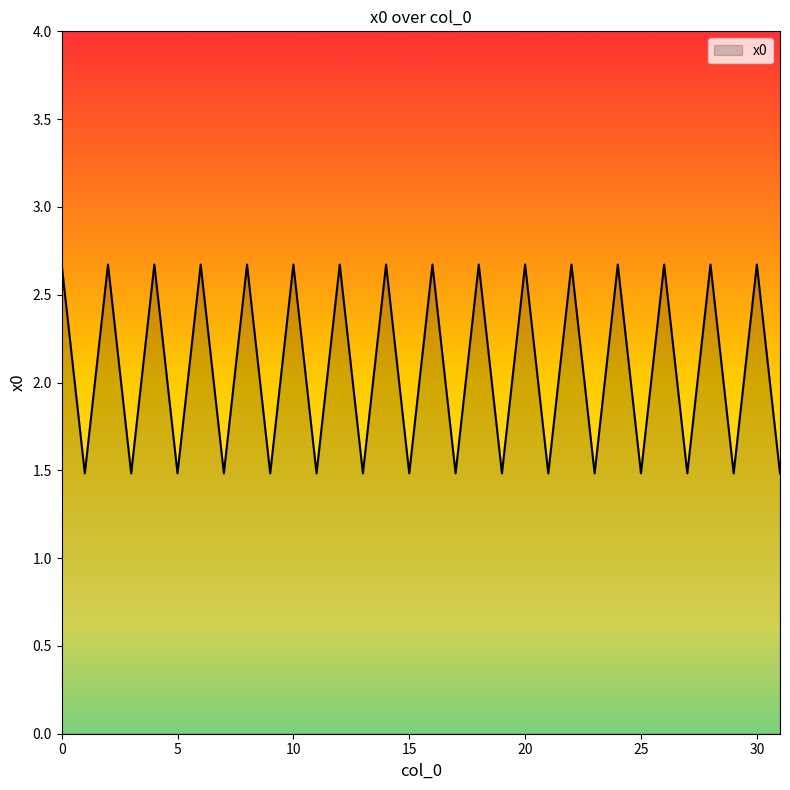

What is the minimum value shown in the chart?

1.5